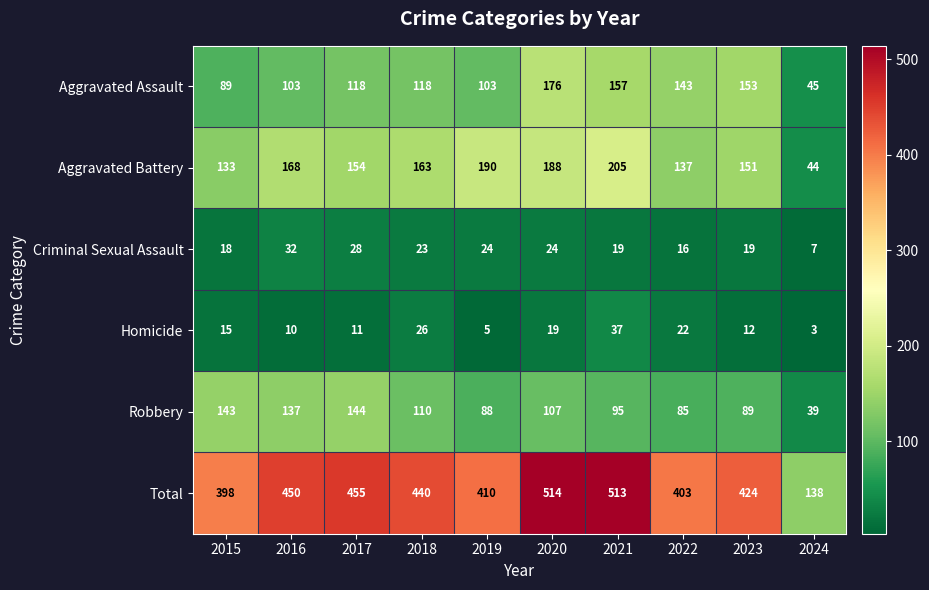

How many data points does each series have?

10